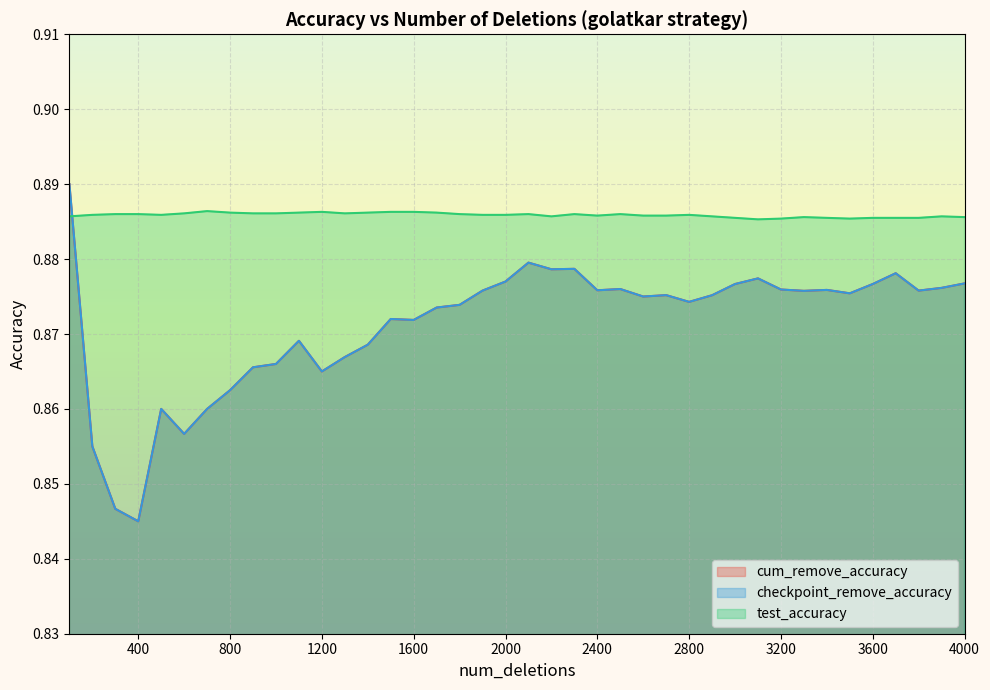

True or false: checkpoint_remove_accuracy and cum_remove_accuracy cross at least once.

False